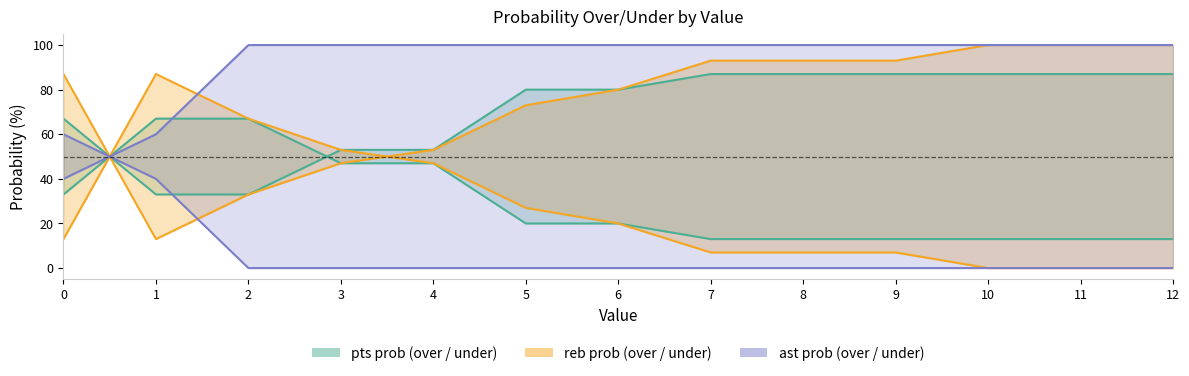

At how many categories does at least one series exceed 17?

13